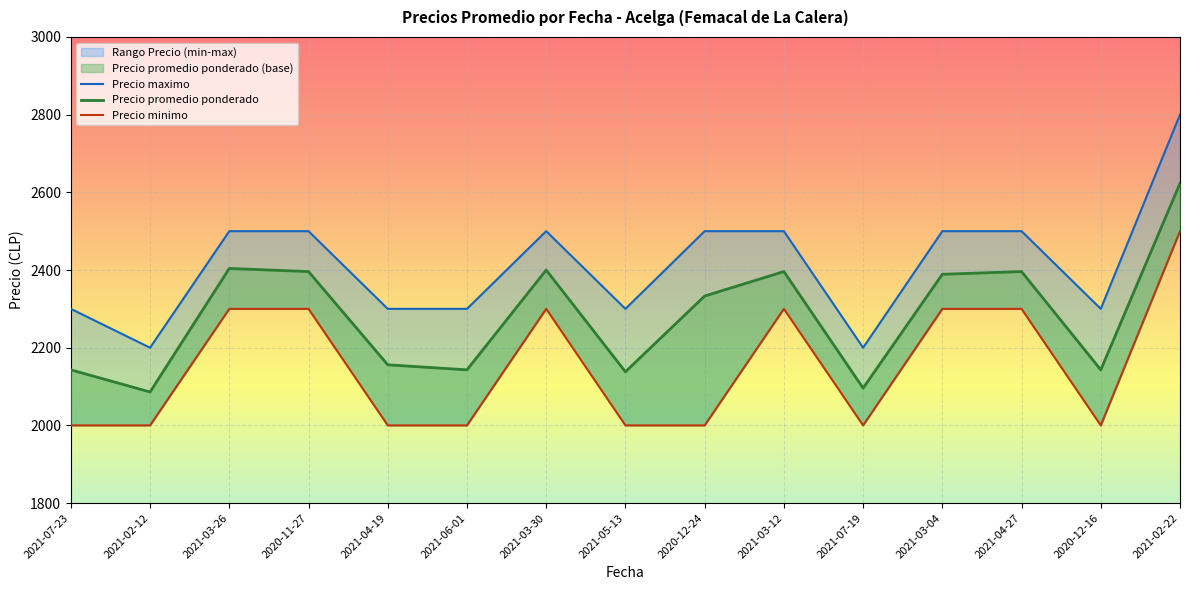

At which category is the sum across all series the highest?

2021-02-22